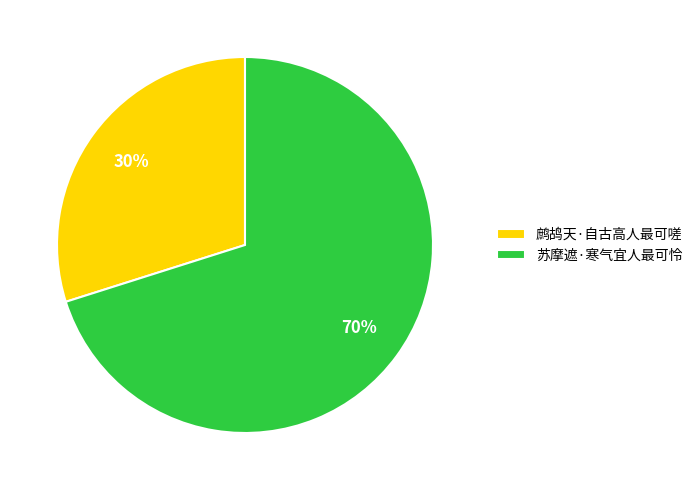

Combined, do 鹧鸪天·自古高人最可嗟 and 苏摩遮·寒气宜人最可怜 account for over 50%?

Yes